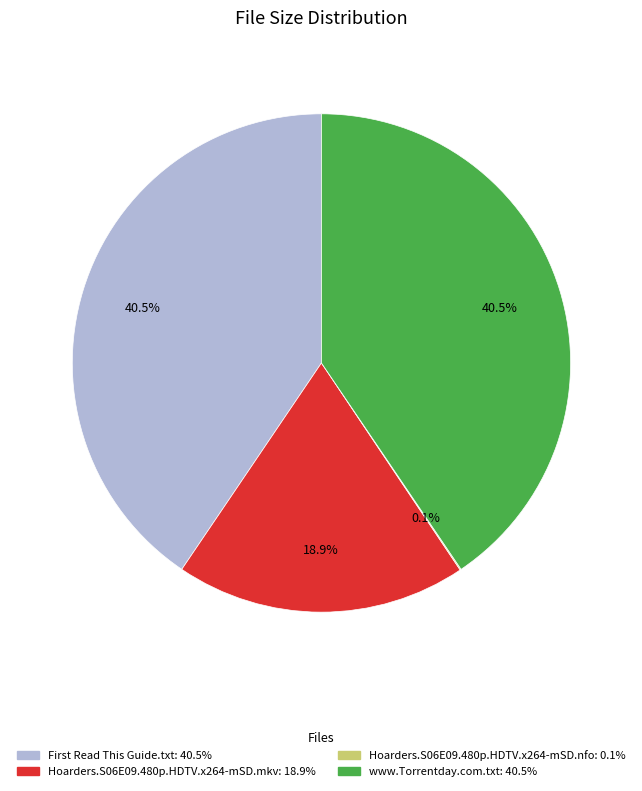

Between www.Torrentday.com.txt and Hoarders.S06E09.480p.HDTV.x264-mSD.mkv, which is larger?

www.Torrentday.com.txt